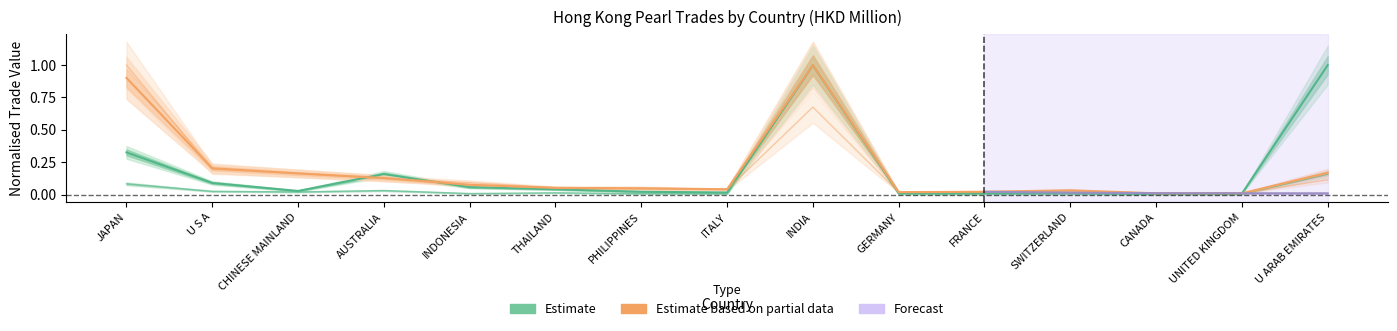

List the labels in order of 201612 value, smallest first.

CANADA, UNITED KINGDOM, FRANCE, SWITZERLAND, GERMANY, ITALY, PHILIPPINES, CHINESE MAINLAND, THAILAND, INDONESIA, U S A, AUSTRALIA, JAPAN, INDIA, U ARAB EMIRATES